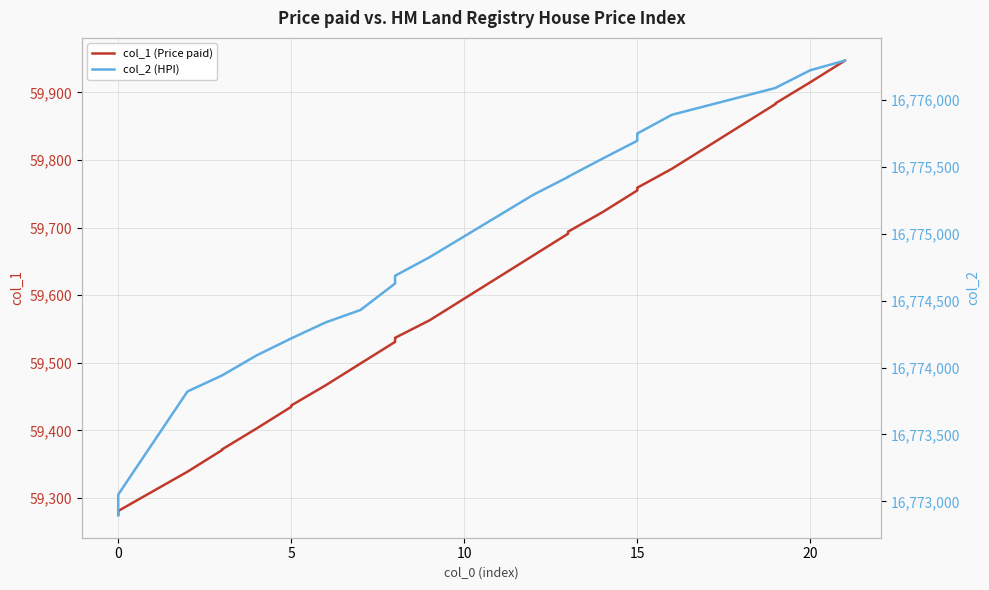

True or false: col_2 (HPI) has a value of 5770900 at 37.

False